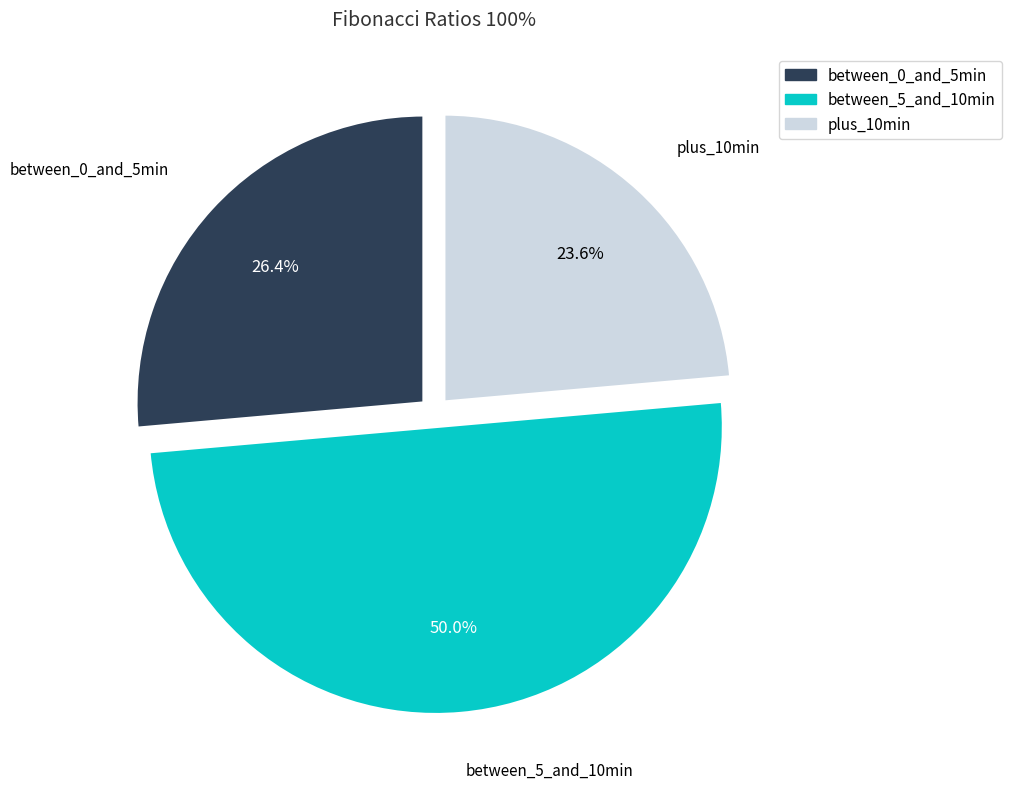

Rank the categories by value from lowest to highest.

plus_10min, between_0_and_5min, between_5_and_10min